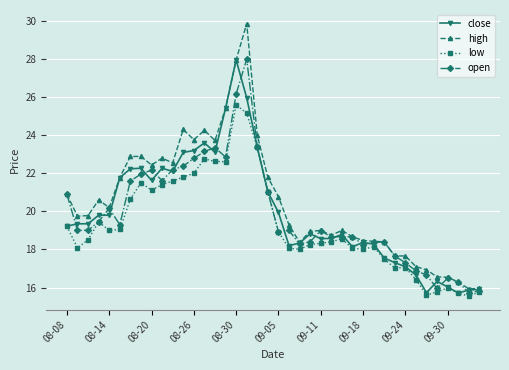

How many lines are shown in the chart?

4